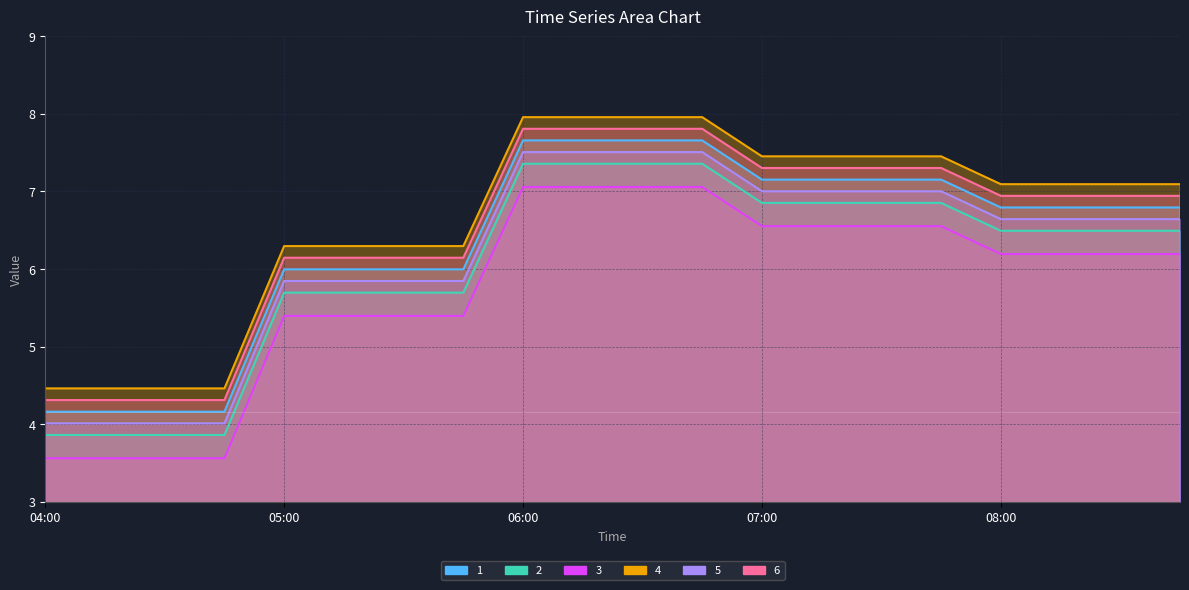

What is the sum of the 2 values at 06:45 and 06:15?

14.7